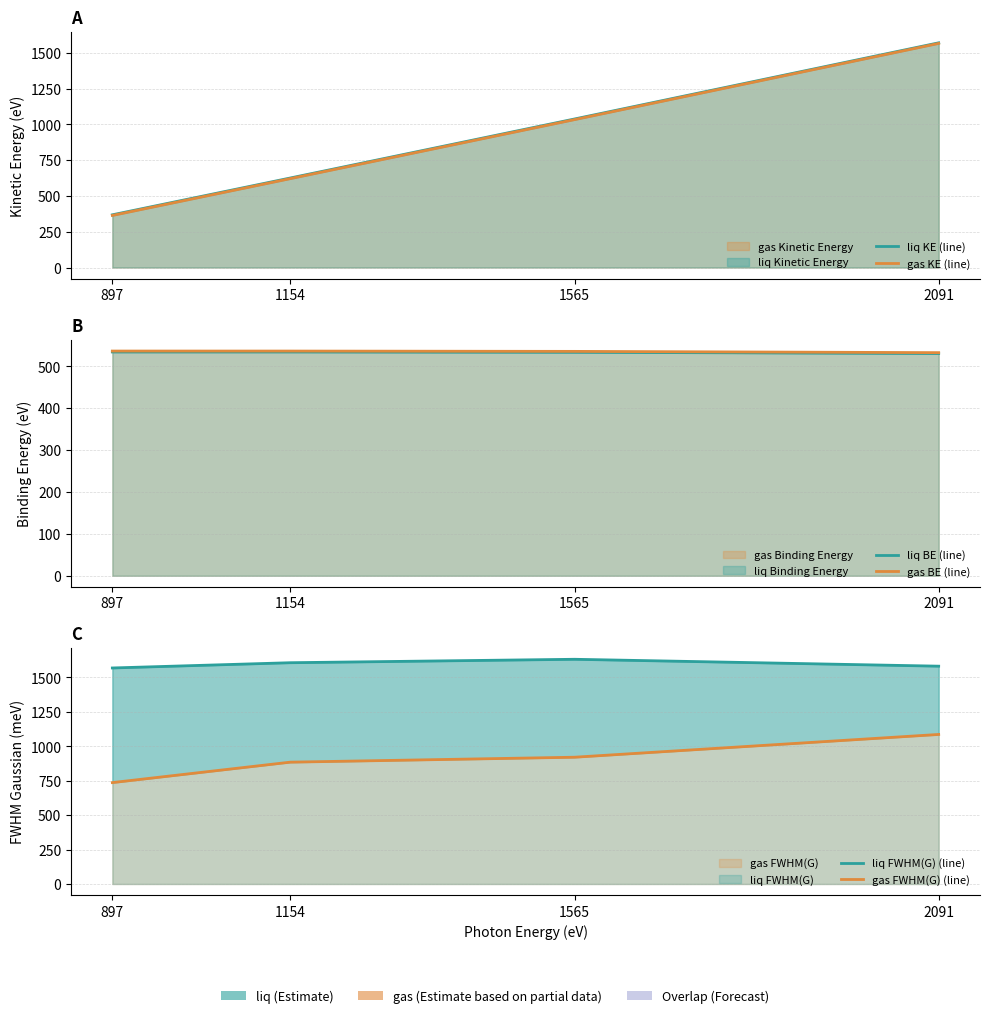

Reading left to right, list all the values displayed in this chart.

liq KE (line): 897=368.2	1154=625.2	1565=1037.6	2091=1569.5
gas KE (line): 897=363.8	1154=620.9	1565=1033.4	2091=1565.4
liq BE (line): 897=534.4	1154=534.4	1565=533.6	2091=530.7
gas BE (line): 897=536.5	1154=536.5	1565=535.8	2091=532.7
liq FWHM(G) (line): 897=1568.5	1154=1606.7	1565=1631.6	2091=1581.6
gas FWHM(G) (line): 897=736.2	1154=884.6	1565=920.5	2091=1085.8